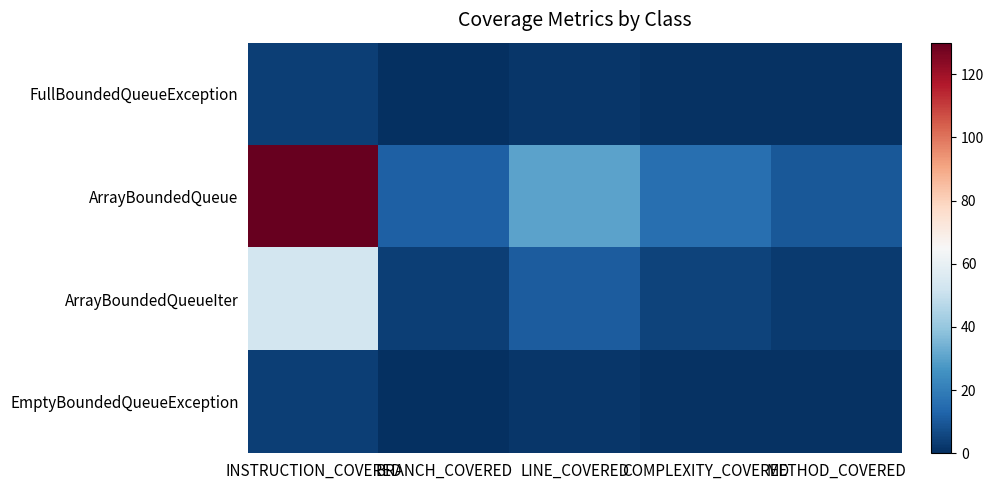

Which series has the widest spread of values?

ArrayBoundedQueue